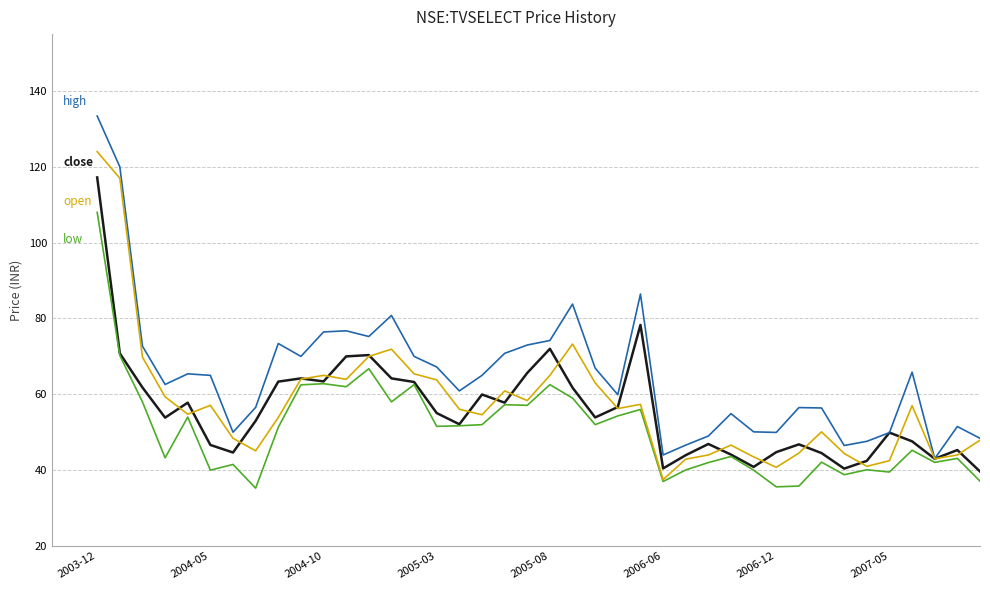

What is the maximum value shown in the chart?

133.4